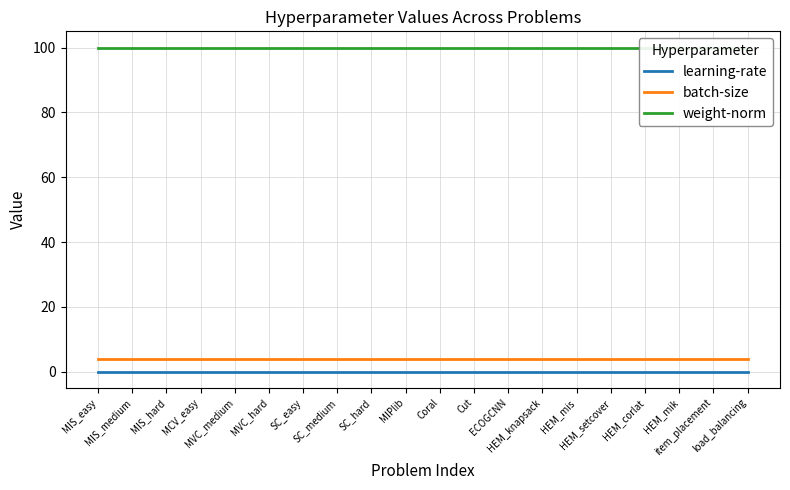

True or false: weight-norm and learning-rate intersect in this chart.

False